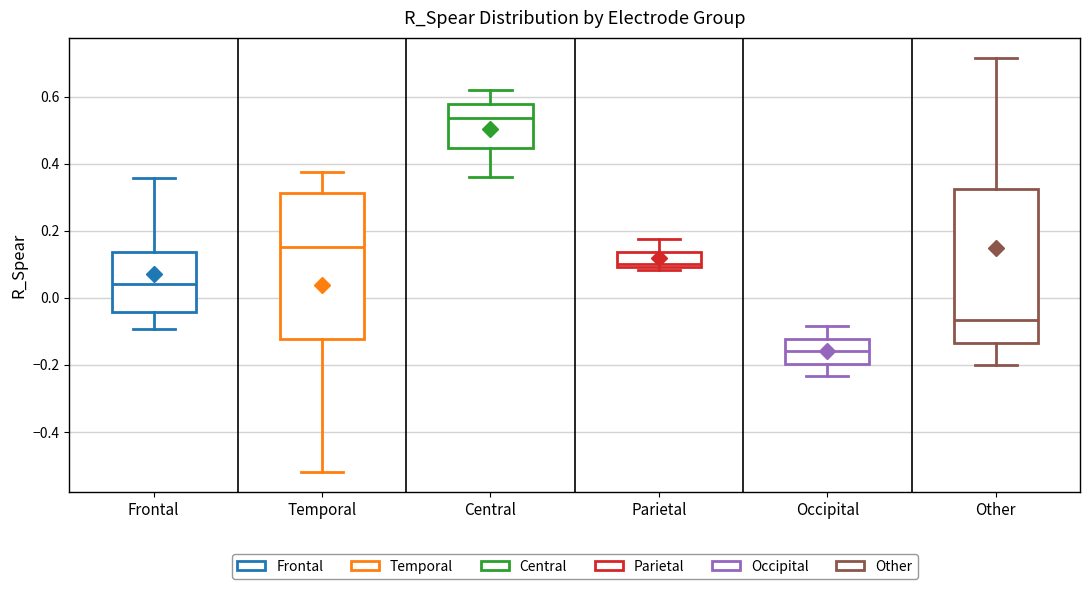

Reading left to right, read every box against the y-axis: the position of its median line, the range the box covers, and the ends of its whiskers. The values are not printed on the chart, so give them approximately, as read against the axis.

Frontal: median 0.04, box -0.04 to 0.14, whiskers -0.10 to 0.36
Temporal: median 0.16, box -0.12 to 0.32, whiskers -0.52 to 0.38
Central: median 0.54, box 0.44 to 0.58, whiskers 0.36 to 0.62
Parietal: median 0.10 (just above the box's lower edge), box 0.10 to 0.14, whiskers 0.08 to 0.18
Occipital: median -0.16, box -0.20 to -0.12, whiskers -0.24 to -0.08
Other: median -0.06, box -0.14 to 0.32, whiskers -0.20 to 0.72